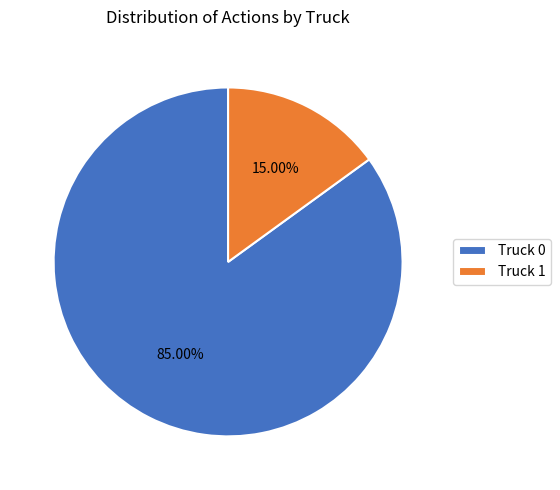

What percentage is NOT represented by Truck 0?

15.0%